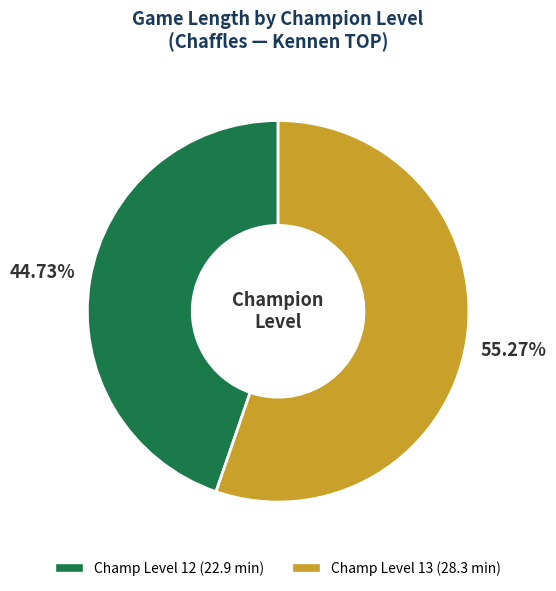

To the nearest percent, what is the average slice percentage?

50%